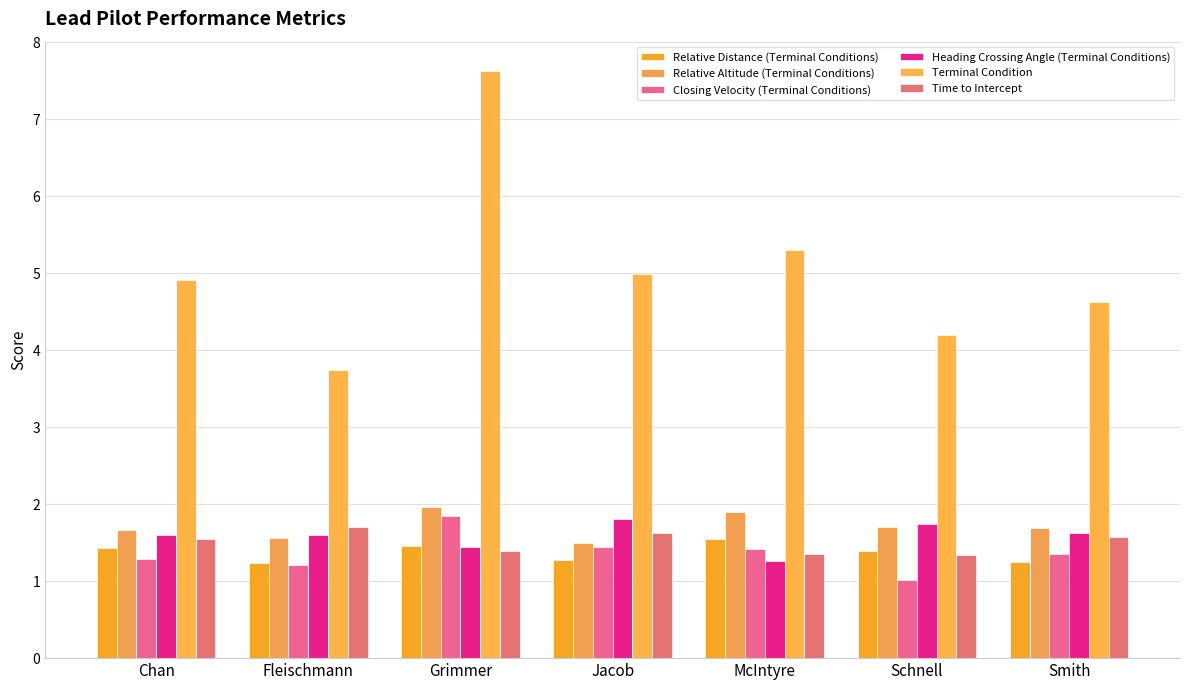

Which category has the lowest value in the Heading Crossing Angle (Terminal Conditions) series?

McIntyre